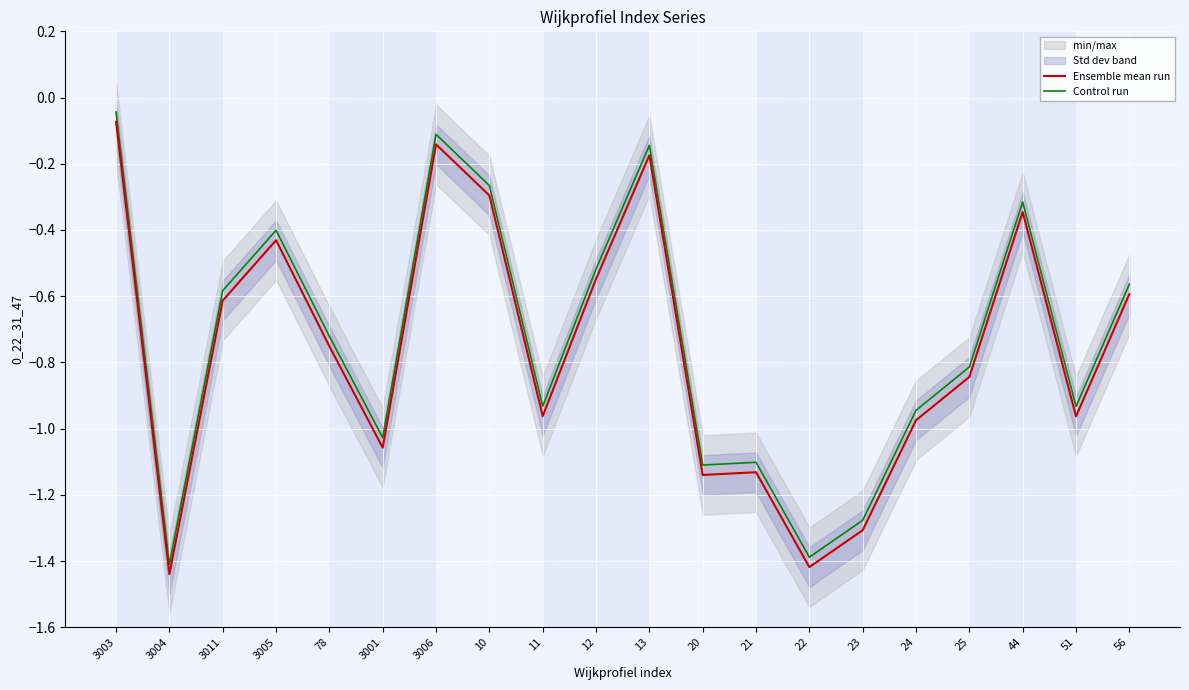

Is the value of Control run at 3001 greater than the value of Ensemble mean run at 3005?

No